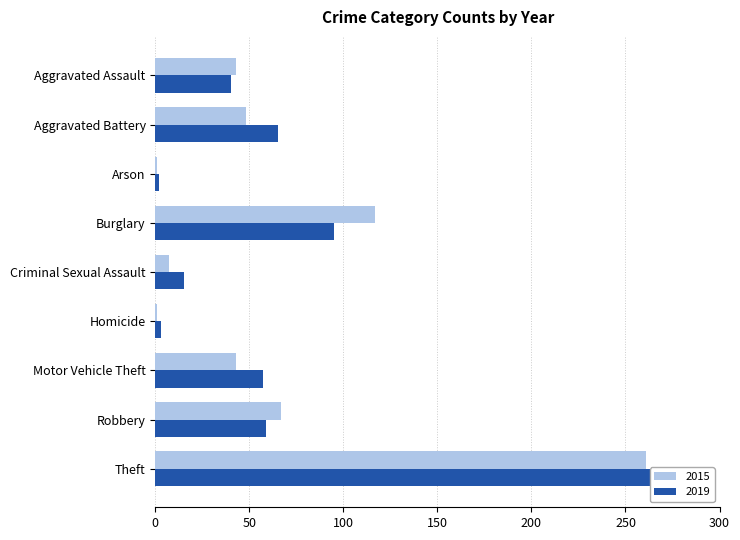

What is the minimum value shown in the chart?

1